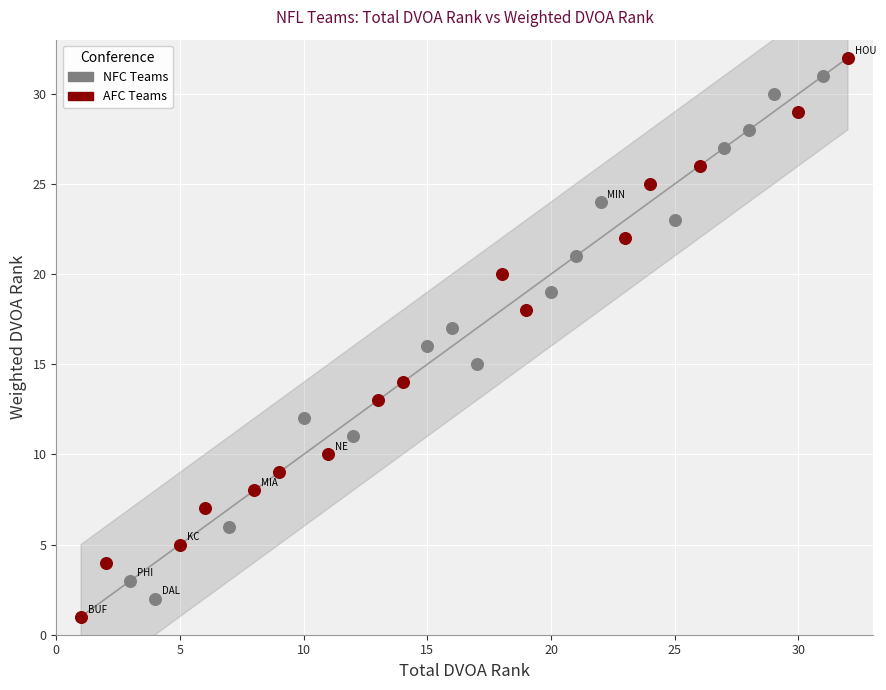

Which series contains the lowest Y value?

AFC Teams